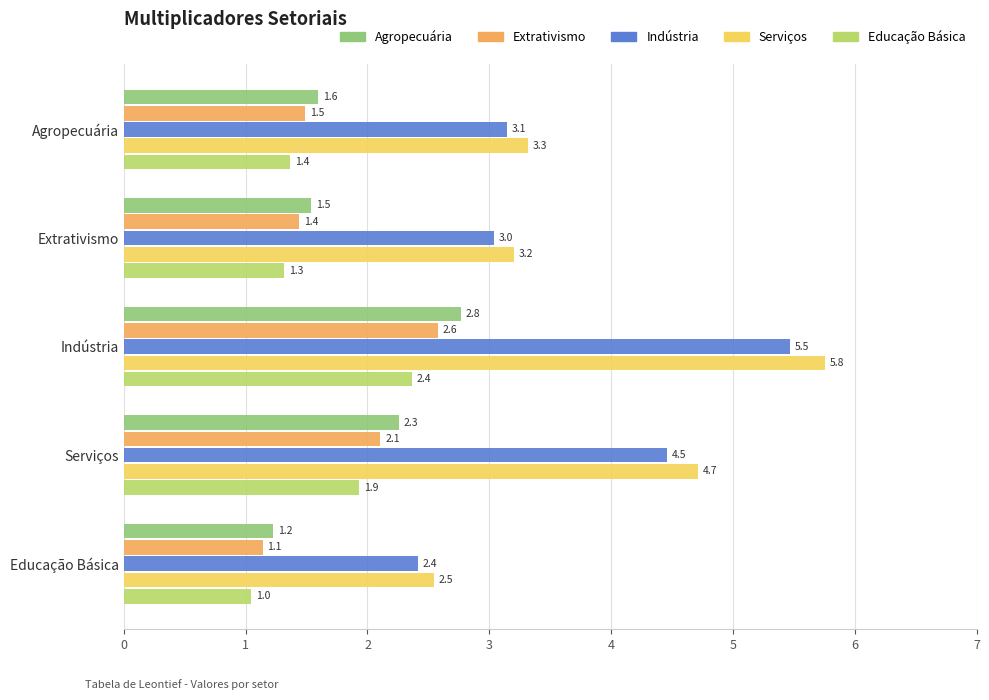

Is the value of Agropecuária at Educação Básica greater than the value of Educação Básica at Indústria?

No